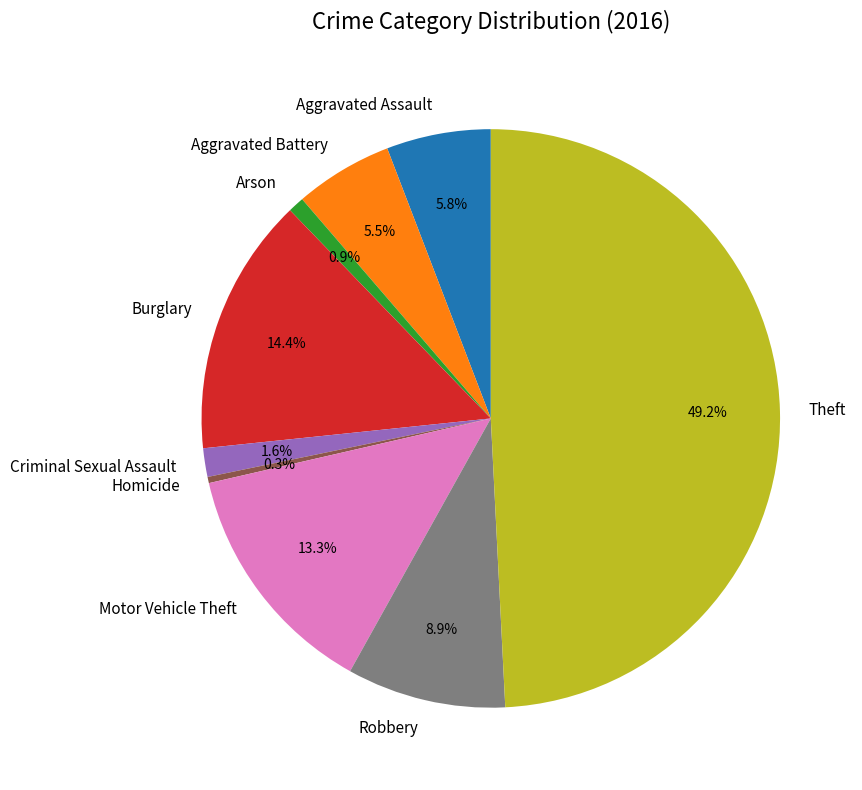

To the nearest percent, what percentage of the pie is Burglary?

14%